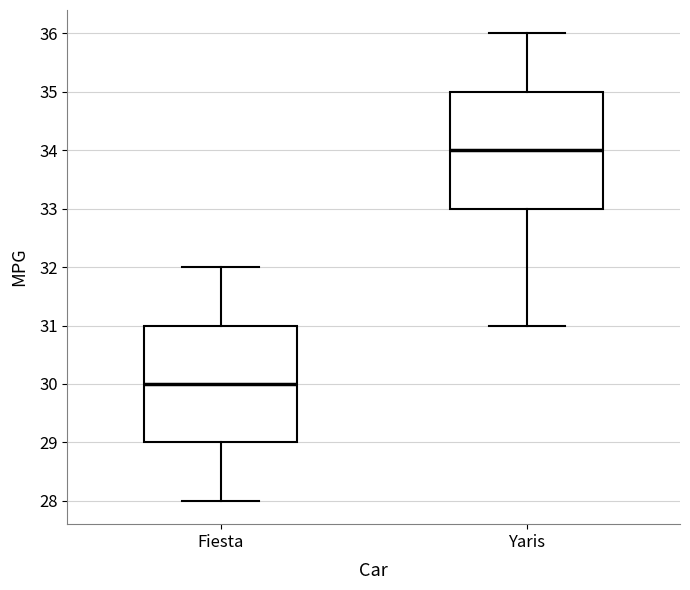

Where is the upper edge of the box for Fiesta on the y-axis? The values are not printed on the chart, so give them approximately, as read against the axis.

31